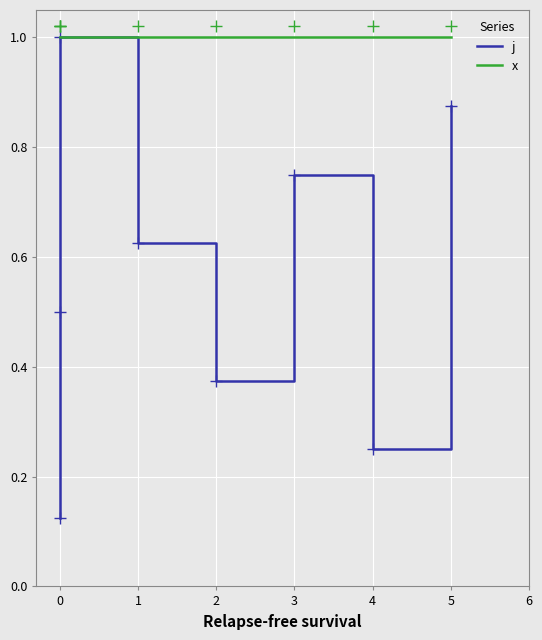

The value of x at 2 is 1.0. True or false?

True